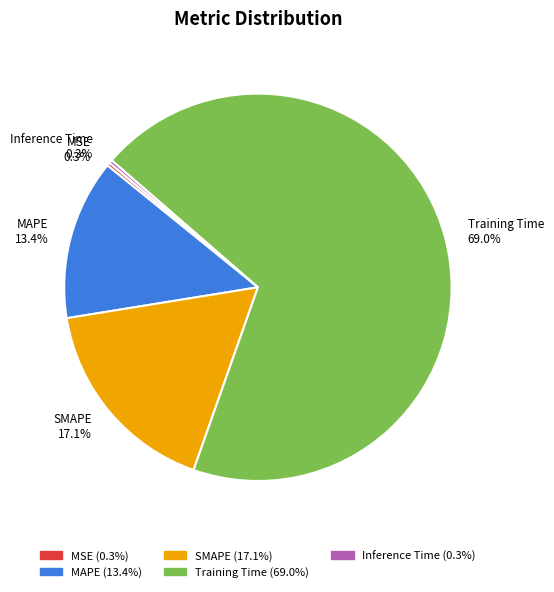

To the nearest percent, what portion does SMAPE represent?

17%